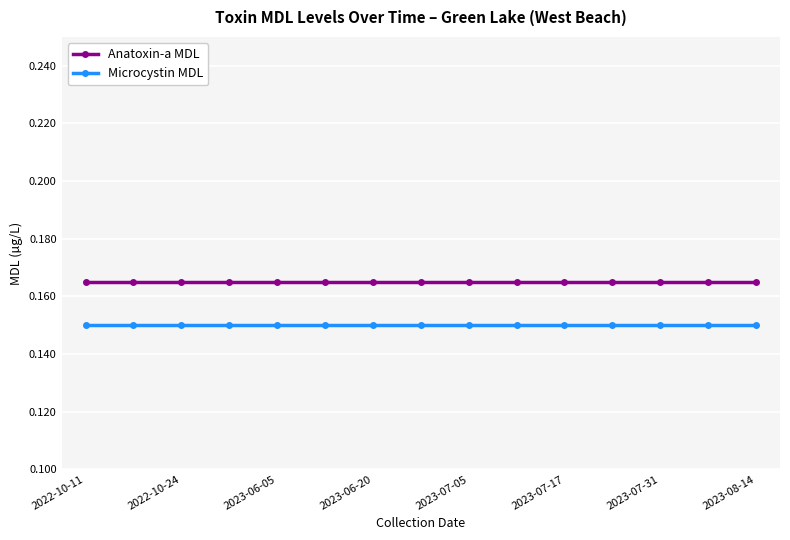

What is the sum of all Anatoxin-a MDL values?

2.5